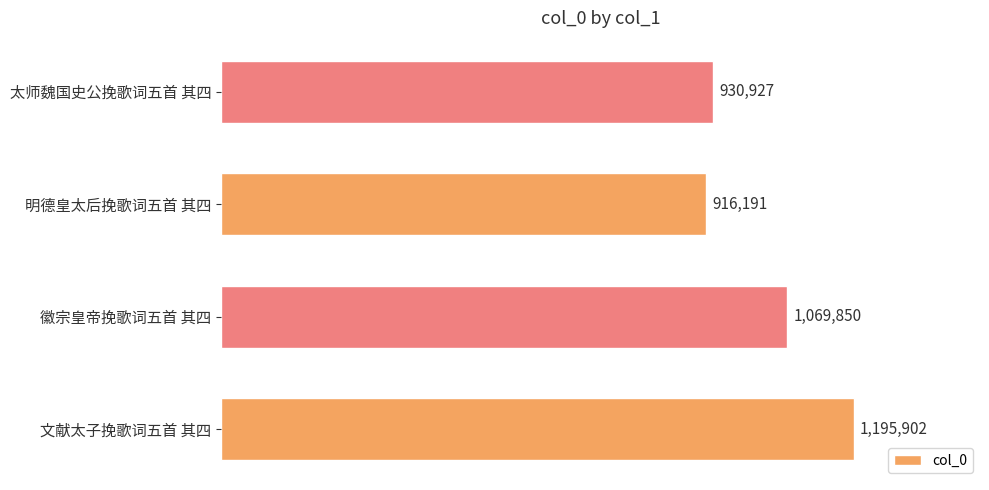

The value at 文献太子挽歌词五首 其四 is 1736275. True or false?

False